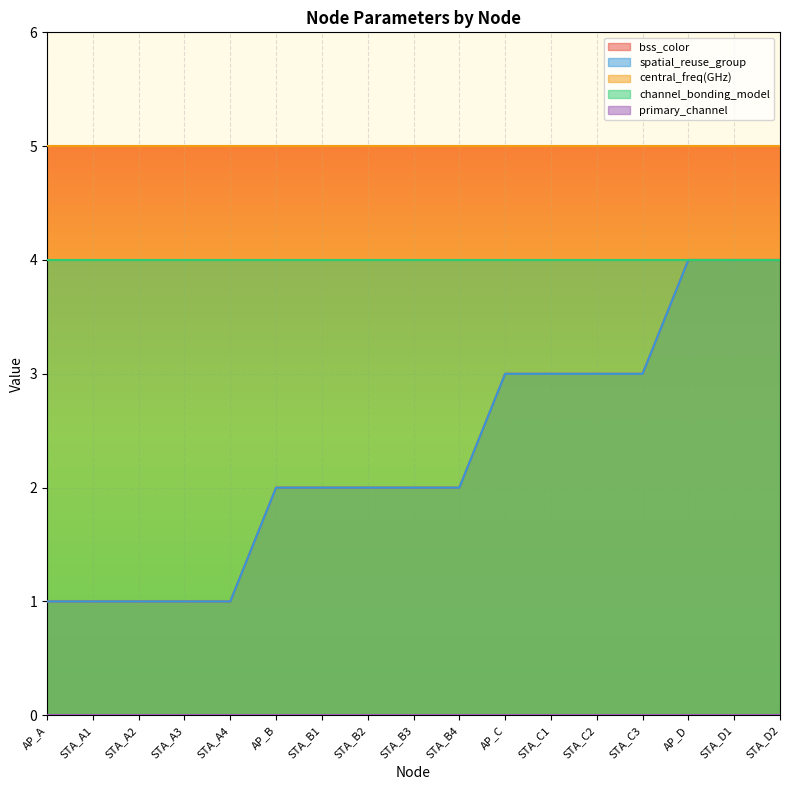

List the labels in order of primary_channel value, largest first.

AP_A, STA_A1, STA_A2, STA_A3, STA_A4, AP_B, STA_B1, STA_B2, STA_B3, STA_B4, AP_C, STA_C1, STA_C2, STA_C3, AP_D, STA_D1, STA_D2